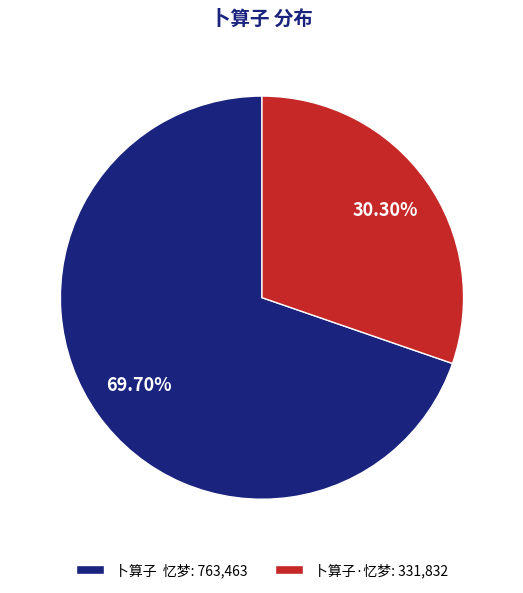

Do 卜算子·忆梦: 331,832 and 卜算子 忆梦: 763,463 together represent more than half of the pie?

Yes